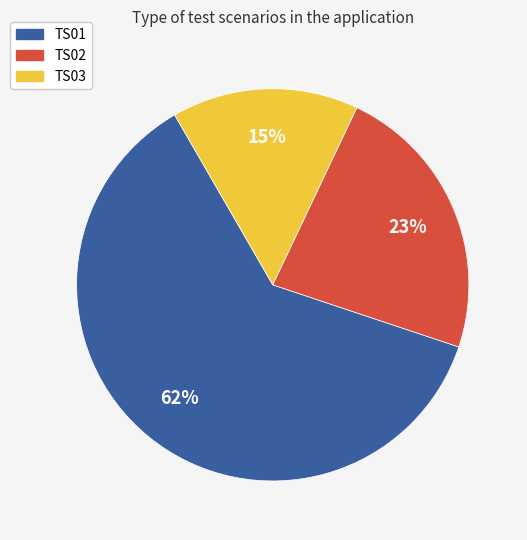

True or false: TS01 accounts for 62% of the total.

True